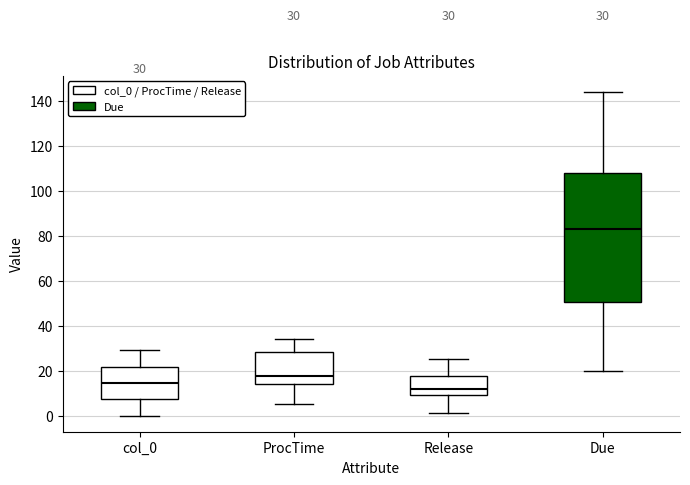

Which box's median line is the highest?

Due